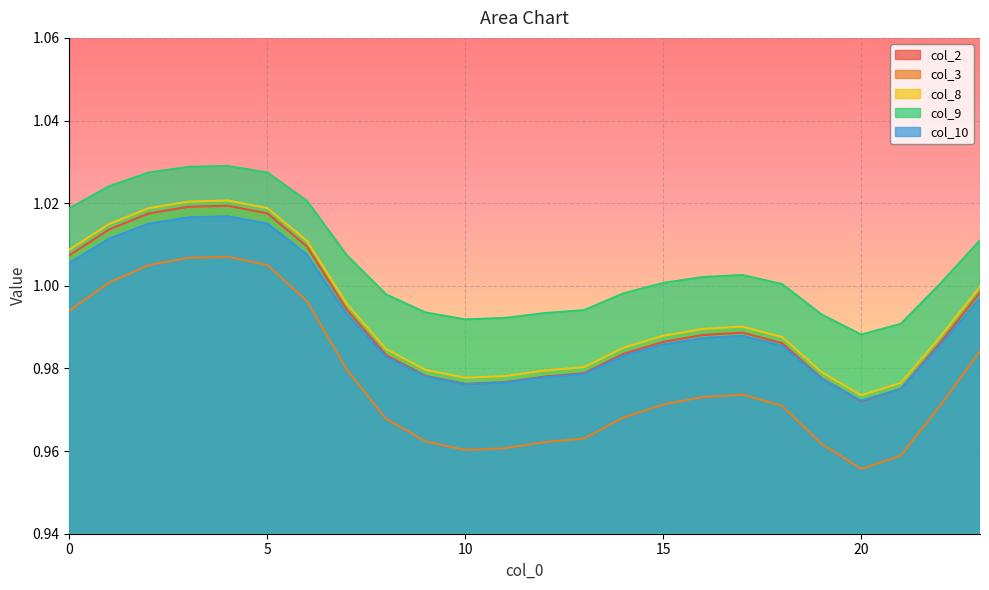

The col_2 series shows 0.5 at 22. True or false?

False